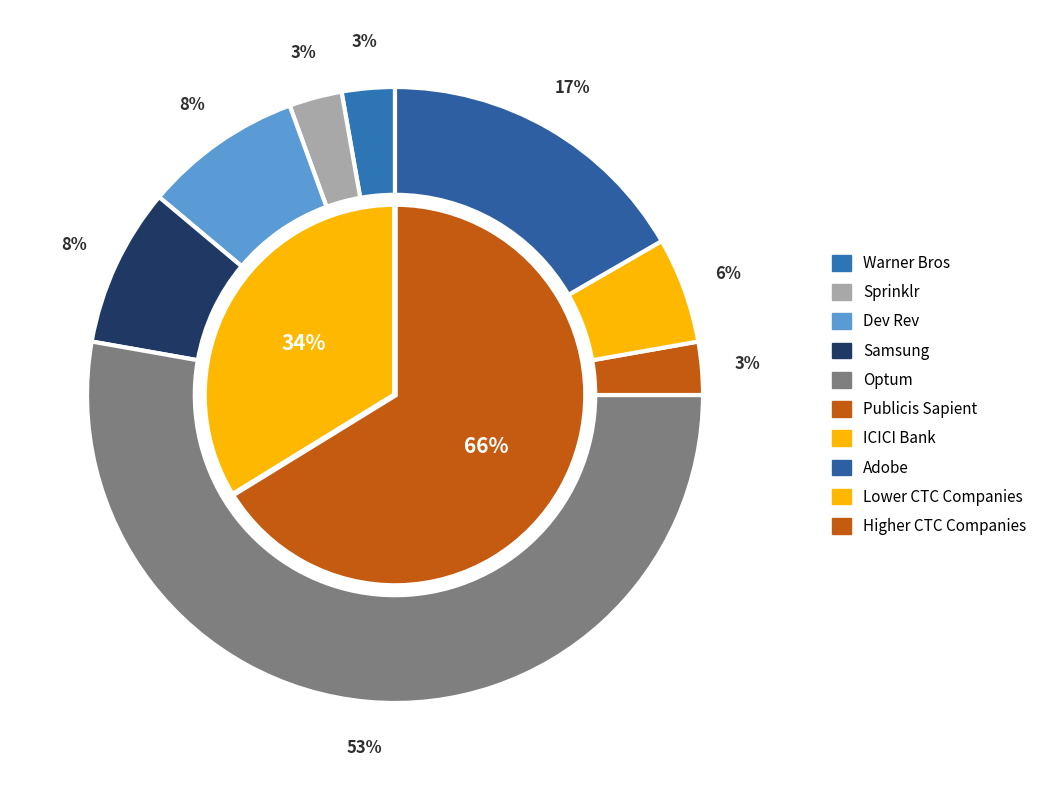

True or false: 4 accounts for 1% of the total.

False